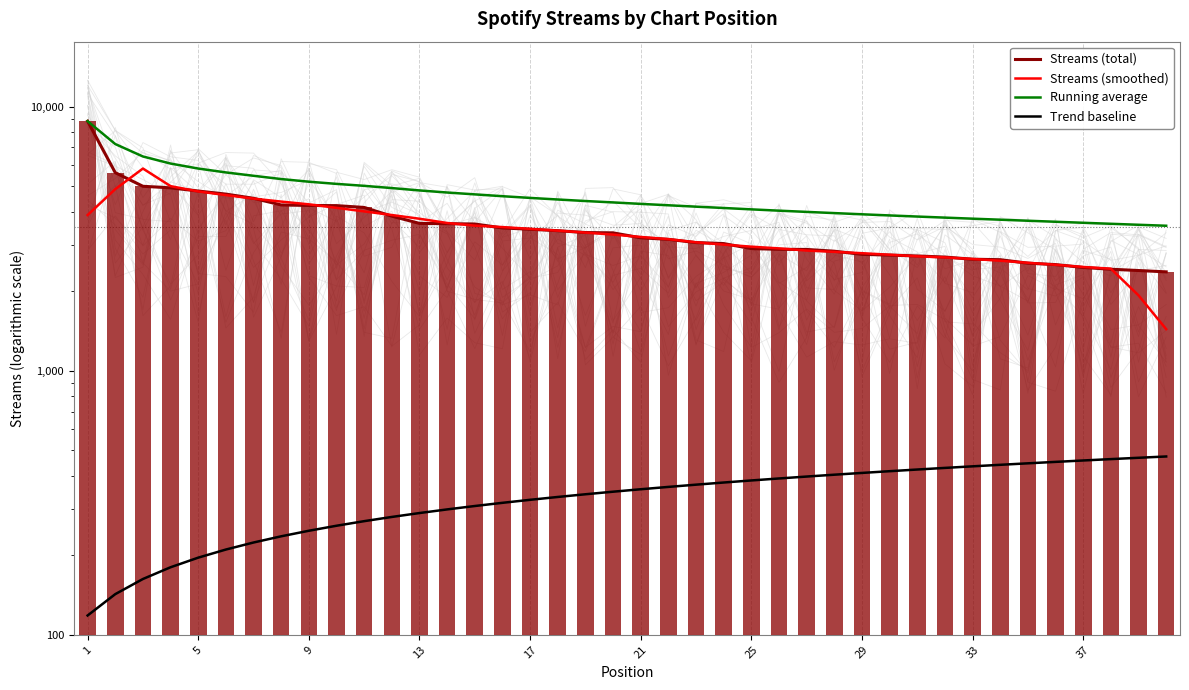

Which category has the highest value in the Streams (total) series?

1